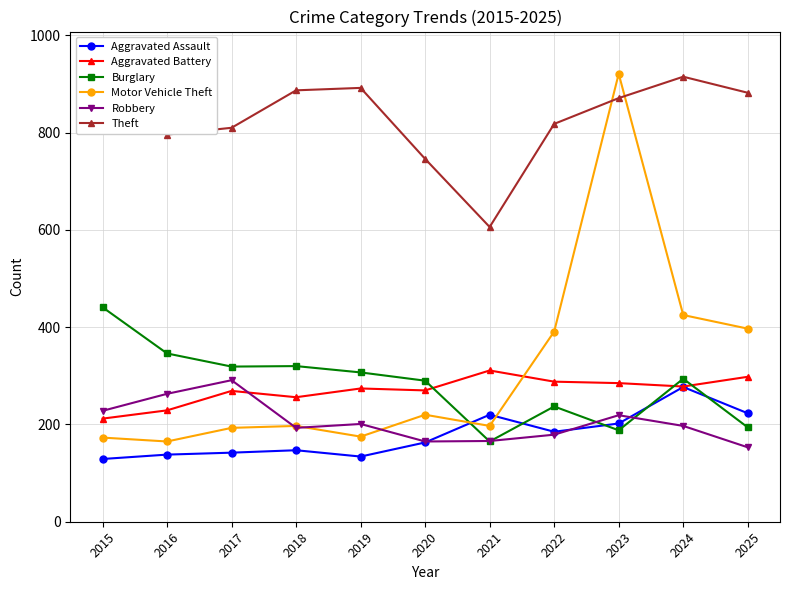

What is the smallest value displayed?

129